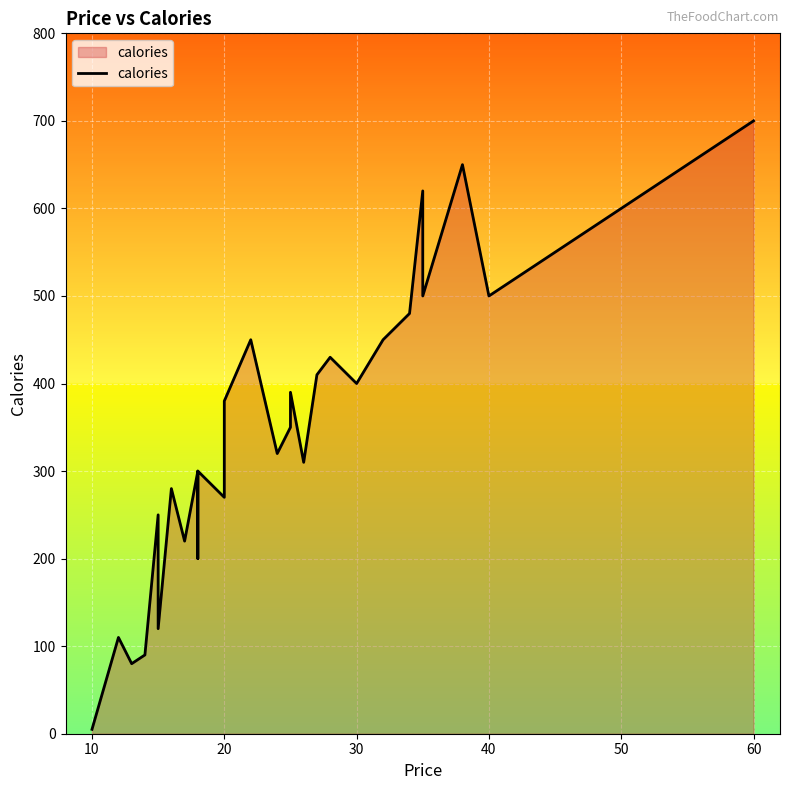

The value at 40 is 371. True or false?

False